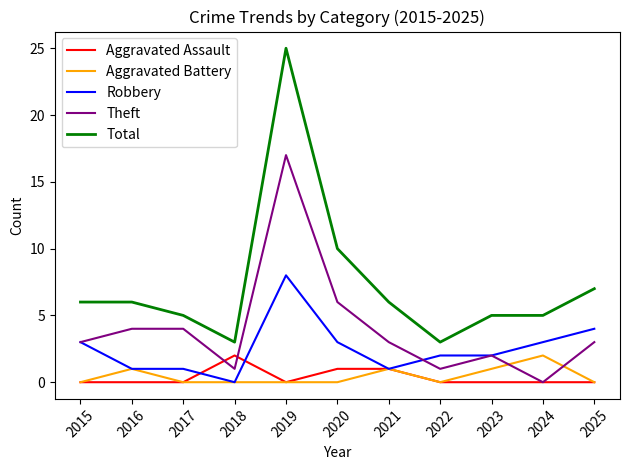

True or false: Aggravated Assault and Total cross at least once.

False